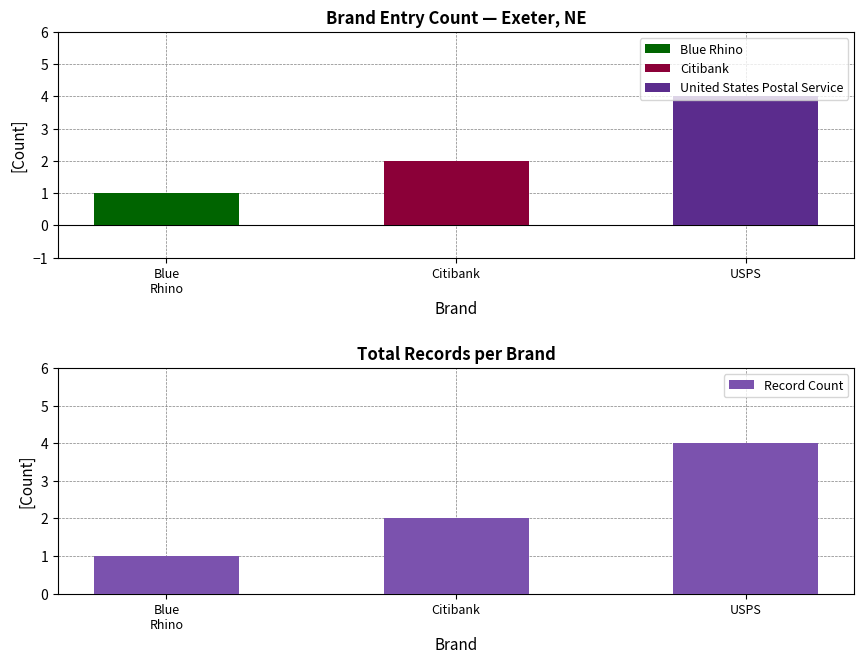

How many values are below 2?

1